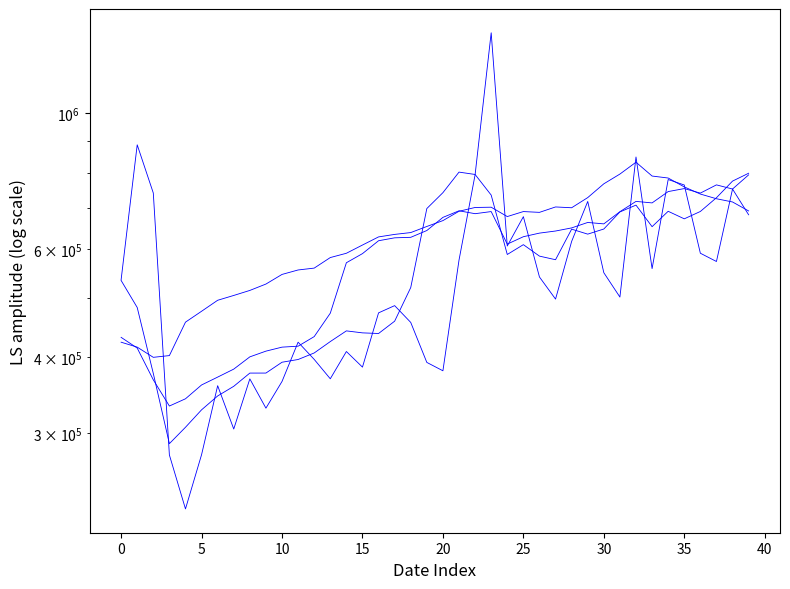

Count the number of data series in this chart.

4